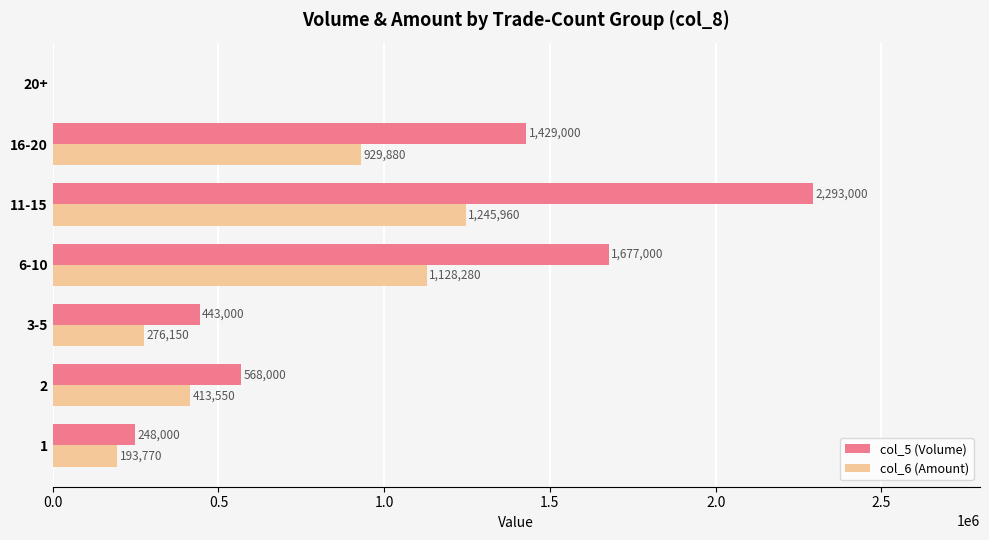

What is the sum of all col_6 (Amount) values?

4187590